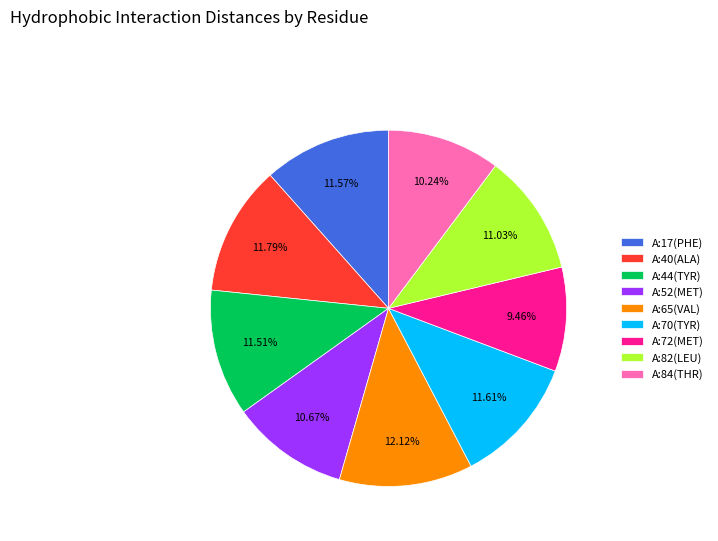

How many slices are in this pie chart?

9